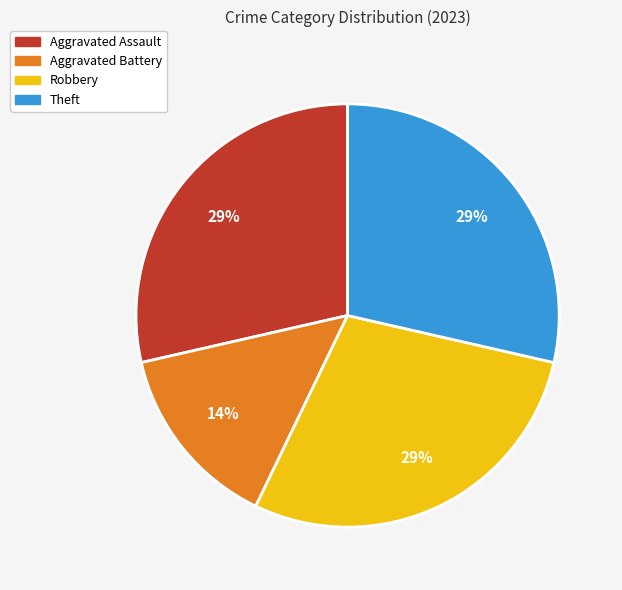

What is the ratio of the value at Aggravated Battery to the value at Robbery?

0.5